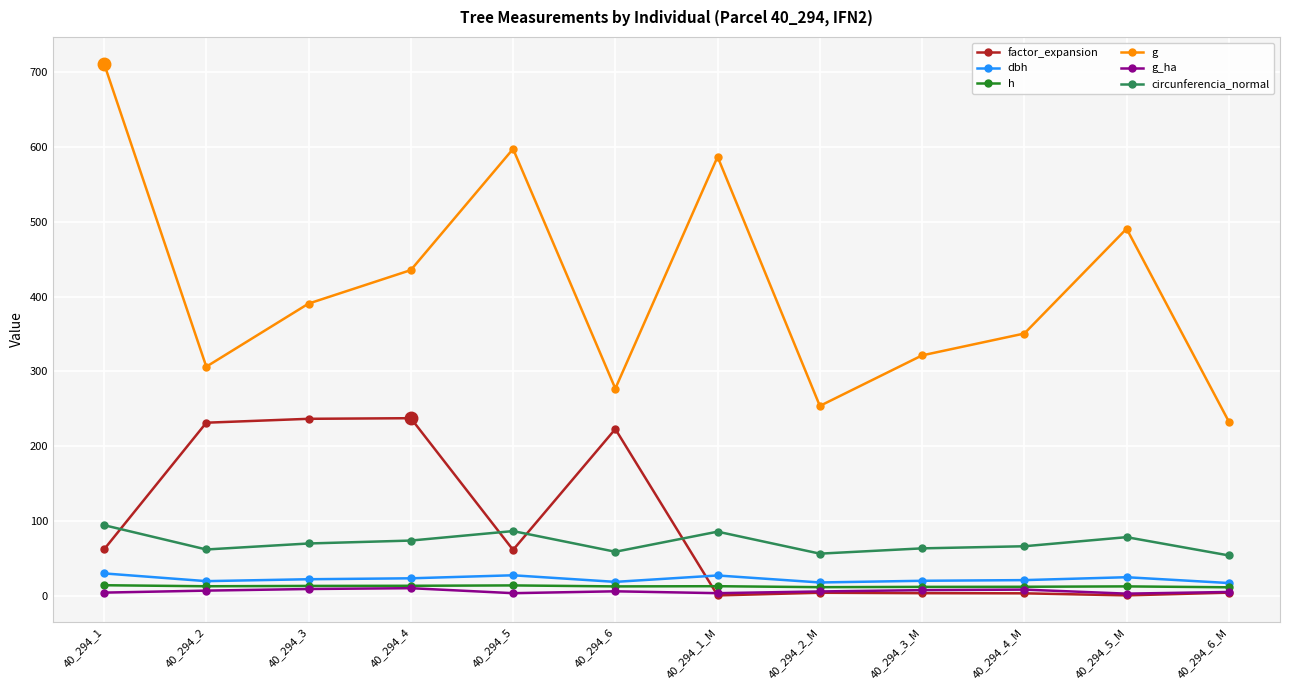

What is the minimum value for circunferencia_normal?

54.1